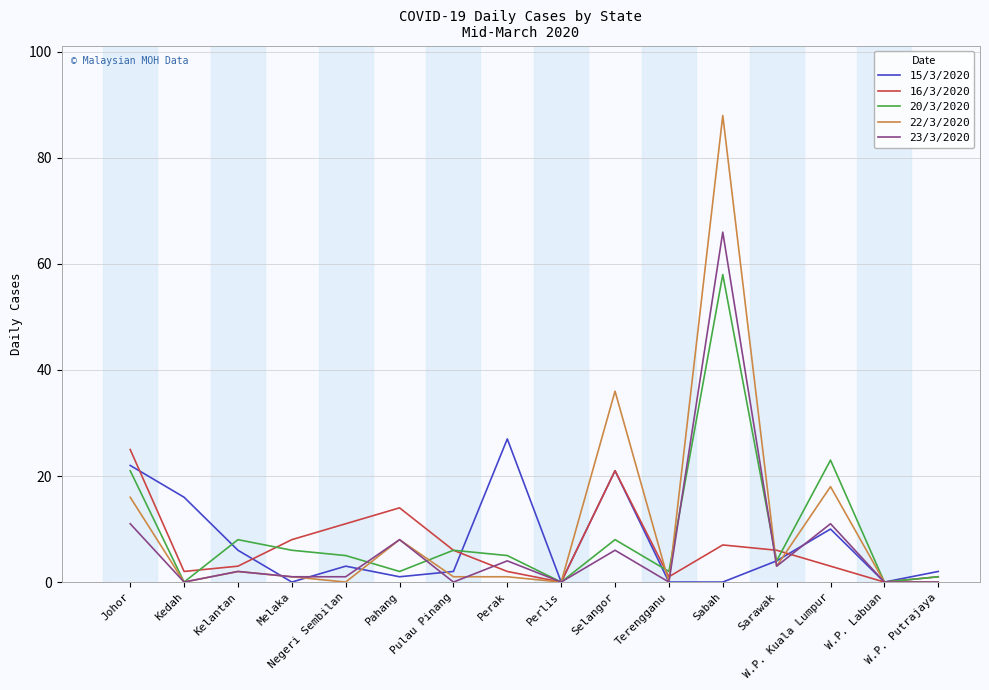

Is it true that 23/3/2020 equals 1 at Sarawak?

False